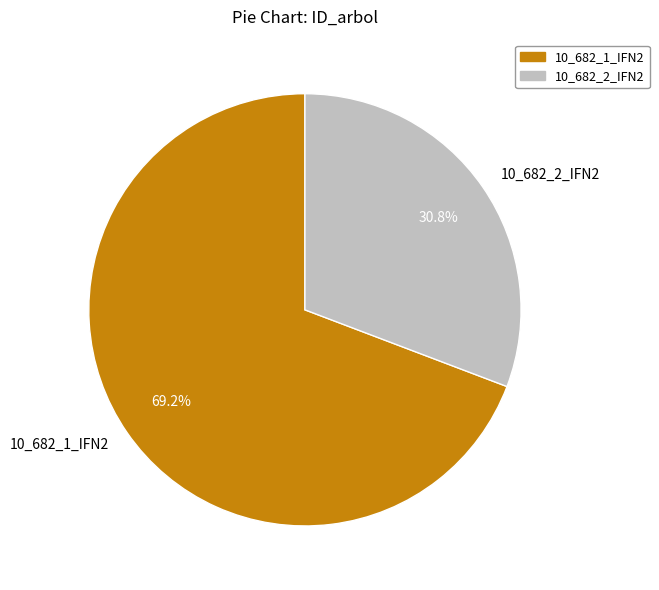

Is it true that 10_682_1_IFN2 is 64% of the pie?

False